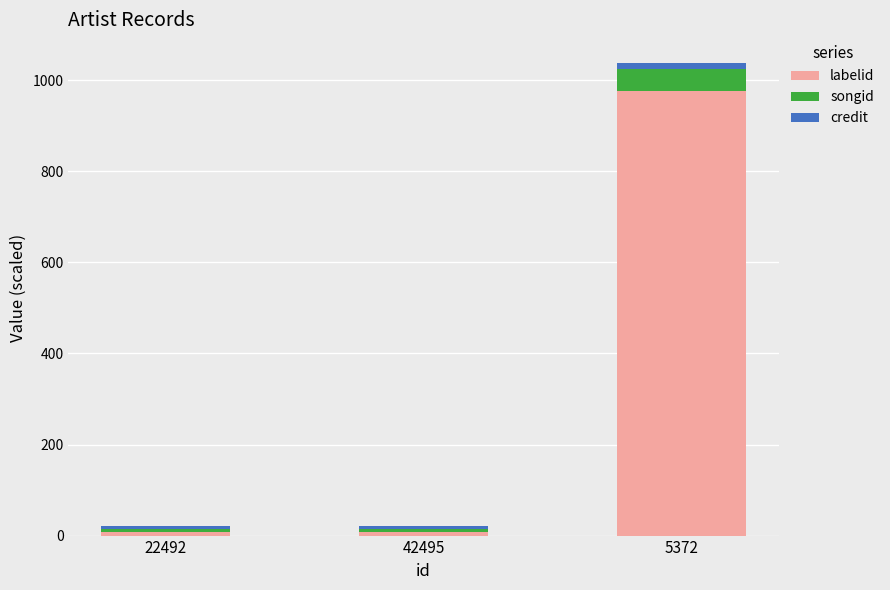

At which label does labelid reach its peak?

5372